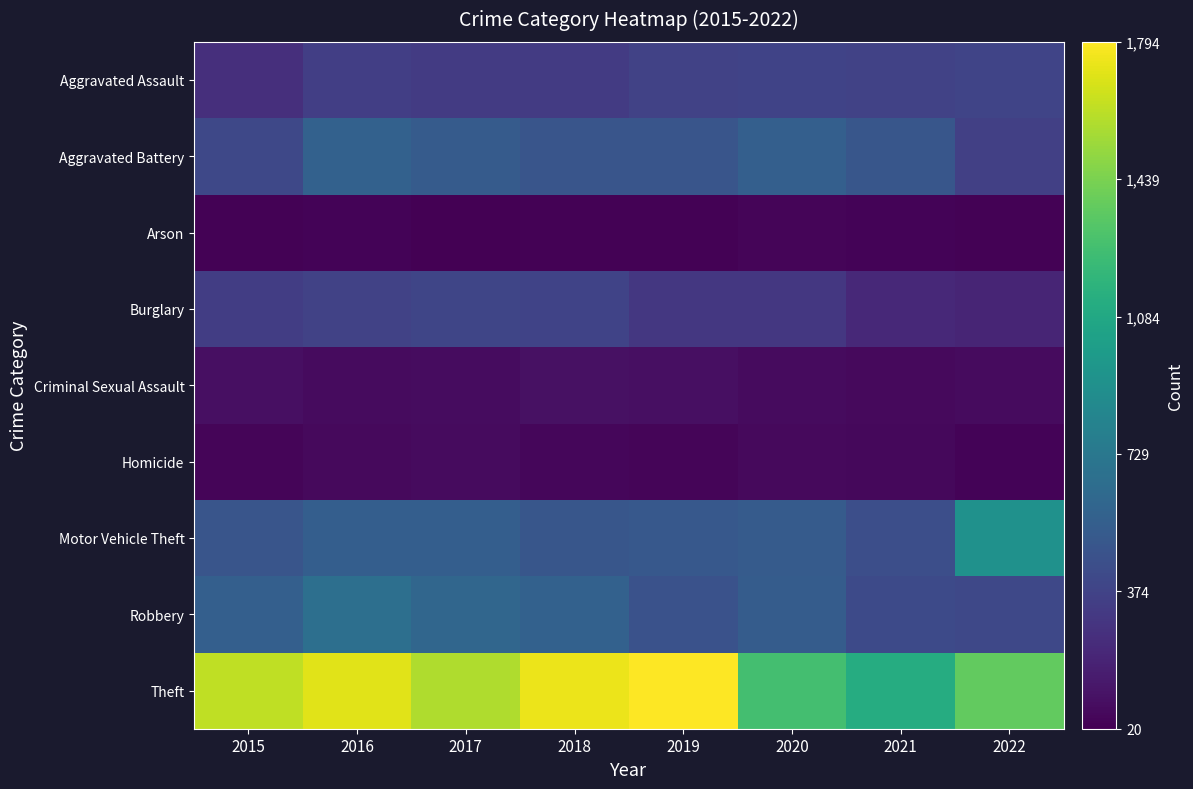

At which category is the sum across all series the highest?

2016